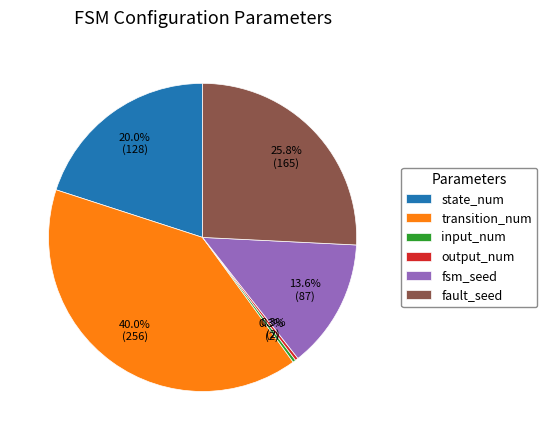

To the nearest percent, what is the average slice percentage?

17%